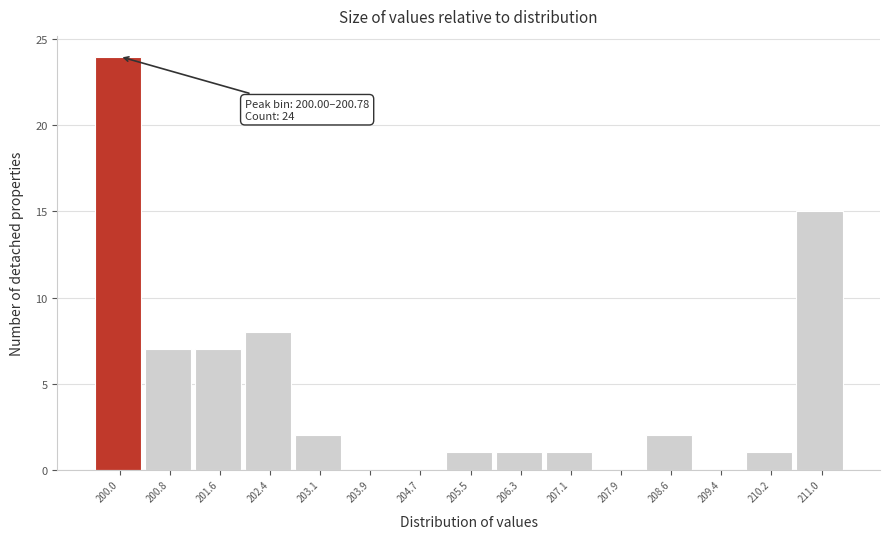

Reading left to right, list all the values displayed in this chart.

200.0=24	200.8=7	201.6=7	202.4=8	203.1=2	203.9=0	204.7=0	205.5=1	206.3=1	207.1=1	207.9=0	208.6=2	209.4=0	210.2=1	211.0=15